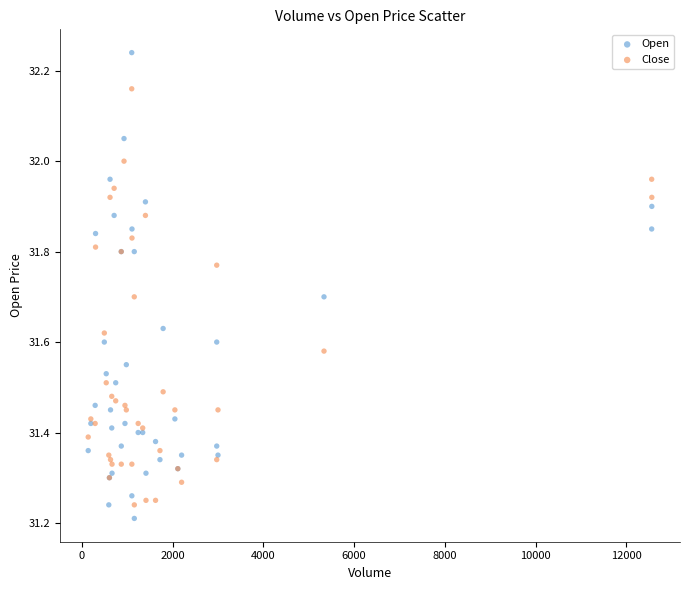

Which series reaches the maximum Y coordinate?

Open